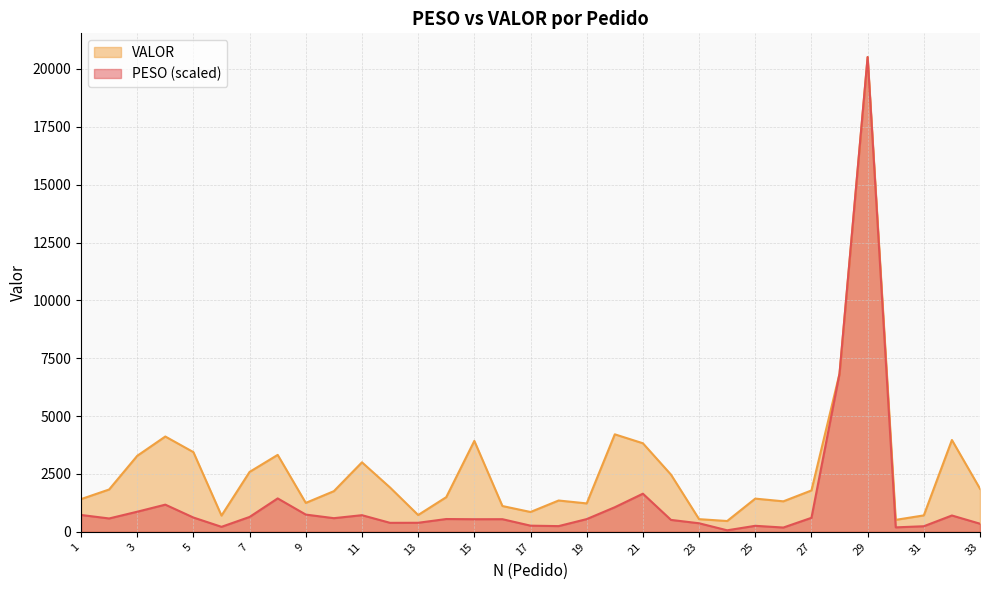

The VALOR series shows 4436.4 at 7. True or false?

False